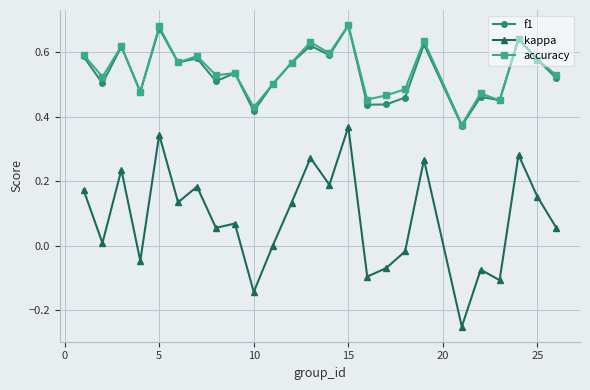

True or false: kappa has more than 1 points higher than both neighbors.

True